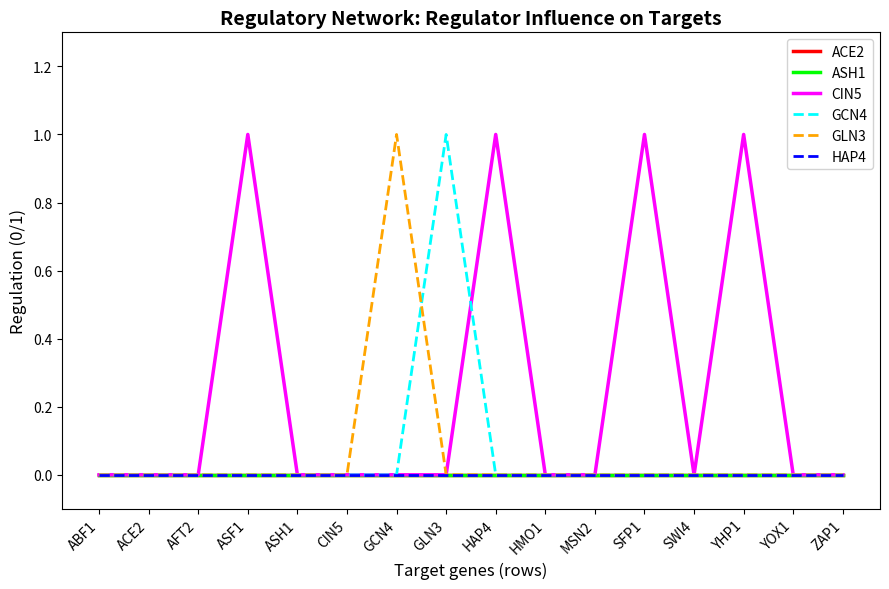

How many interior local peaks does the CIN5 series have?

4